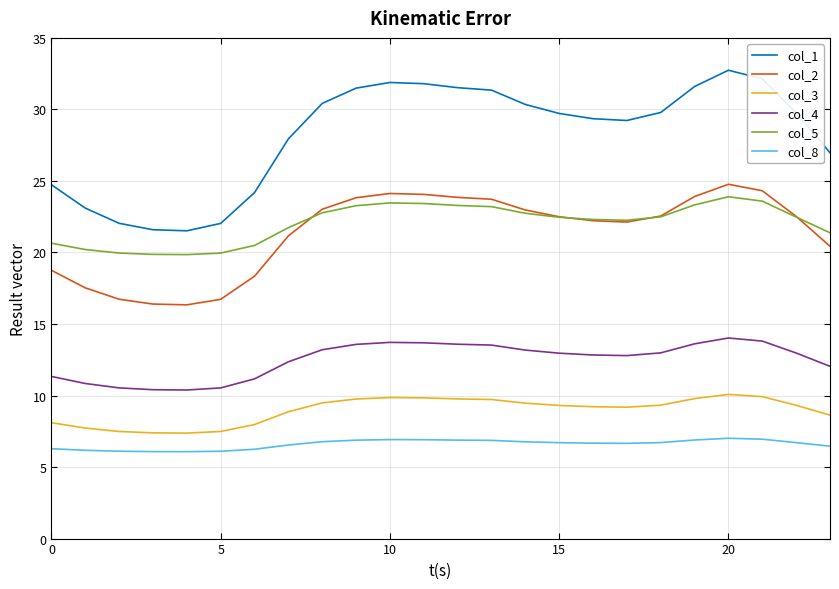

Which series has the largest total across all categories?

col_1